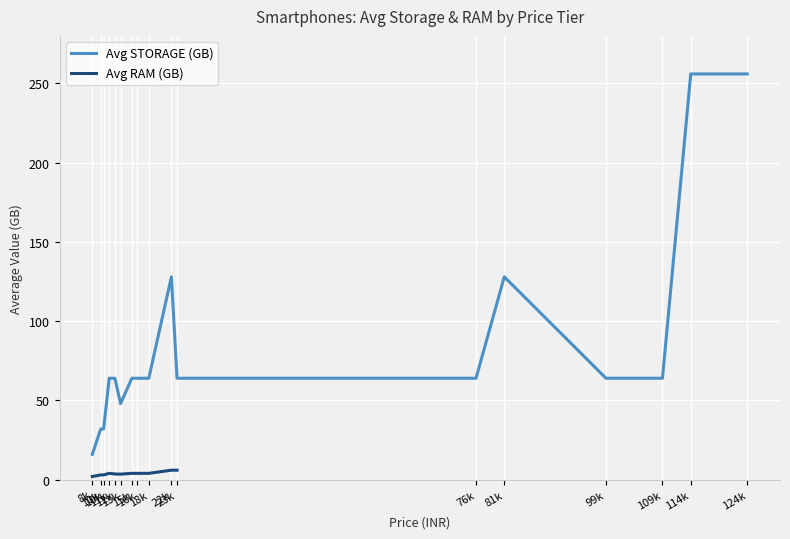

What is the value of the Avg STORAGE (GB) point at the 13th from the left?

128.0